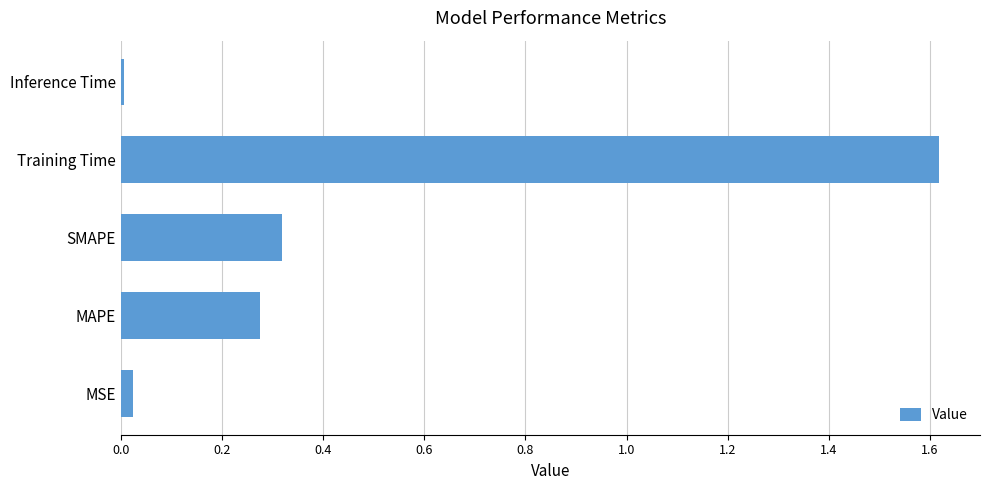

Which label corresponds to the smallest value in the chart?

Inference Time